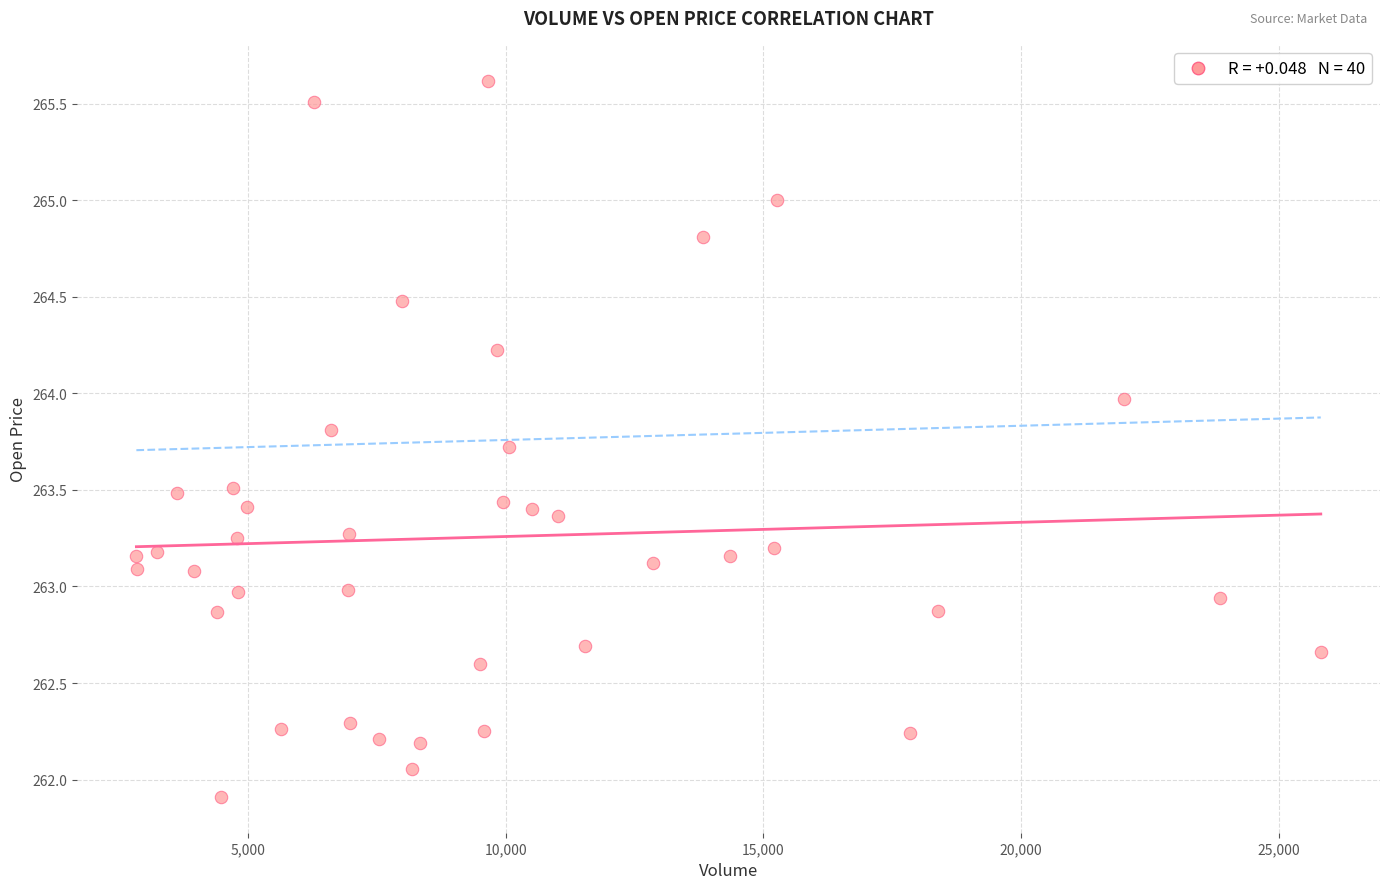

What is the range of Y values (max minus min)?

3.7